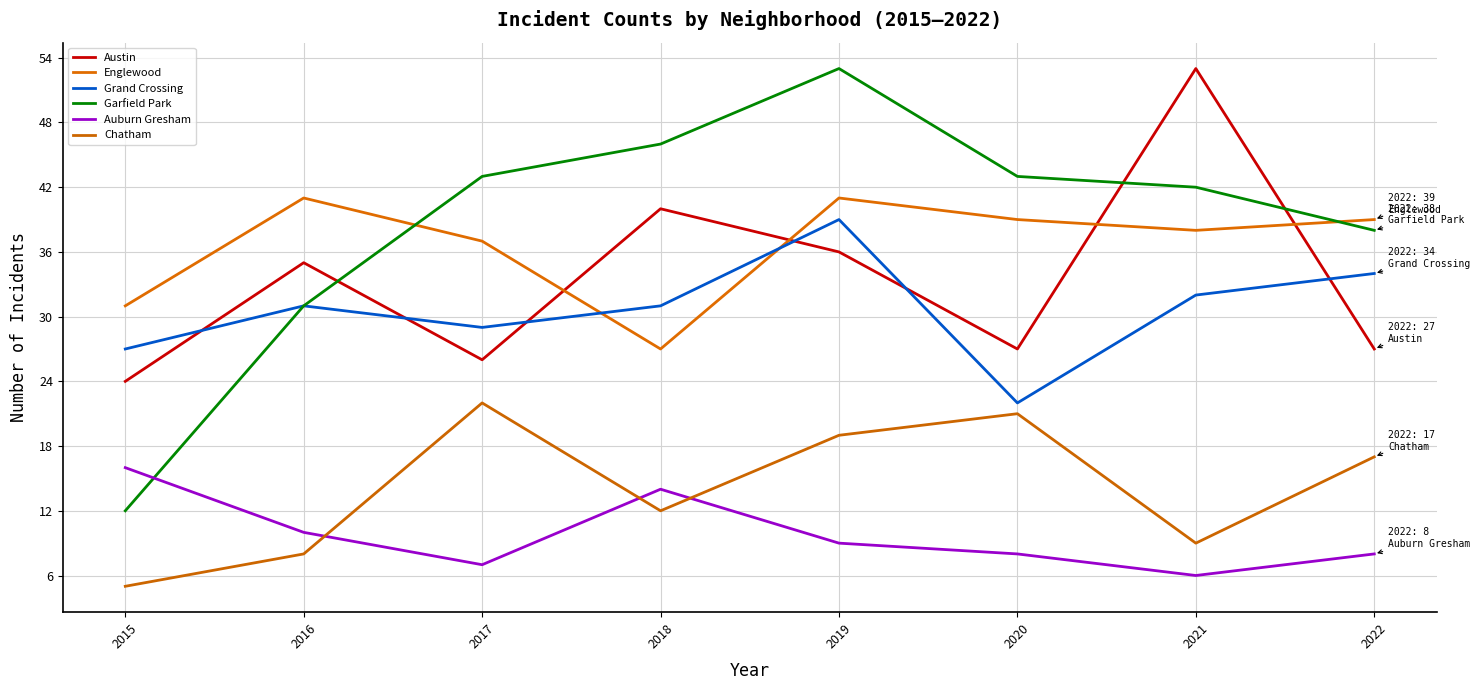

Where does the Auburn Gresham series first go above 9?

2015